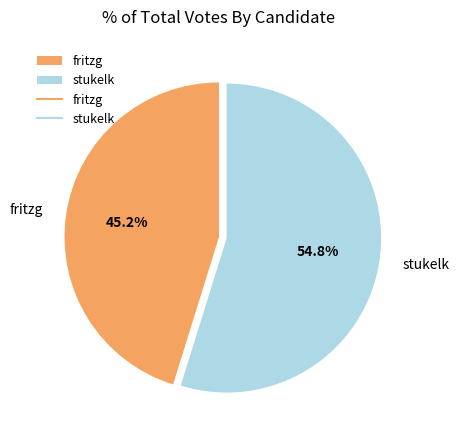

To the nearest percent, what is the difference between the stukelk and fritzg slice percentages?

10%